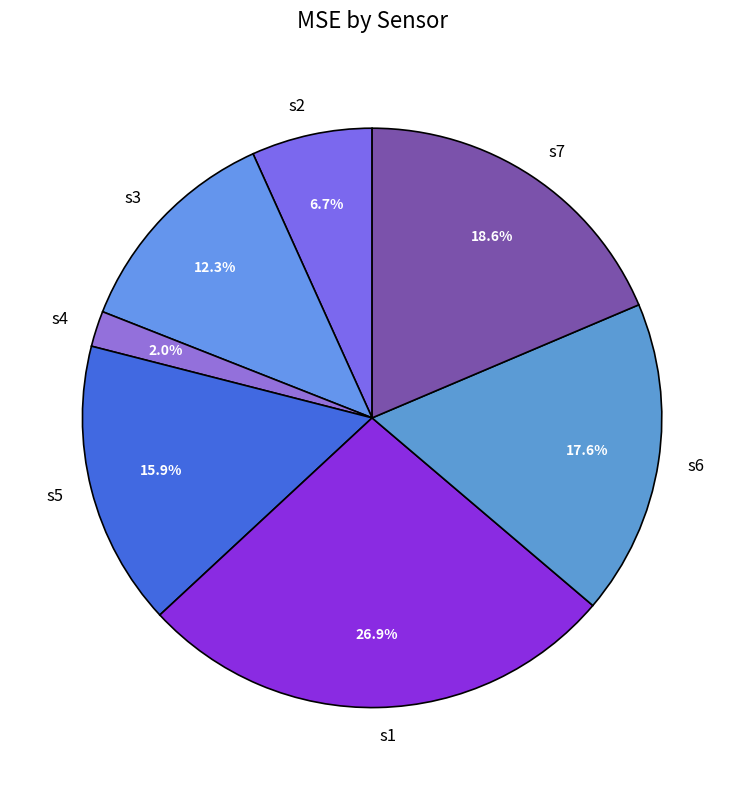

Is it true that s4 is 2% of the pie?

True